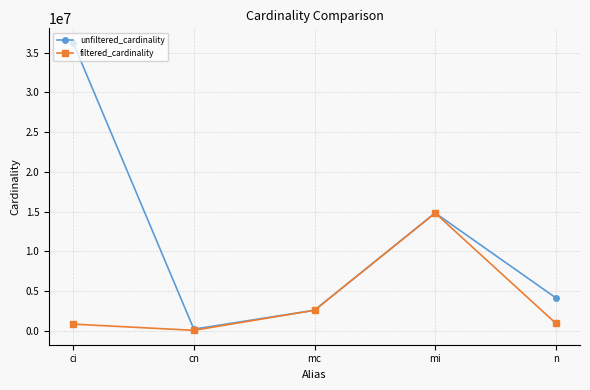

Where is unfiltered_cardinality nearest to the value 18239670?

mi